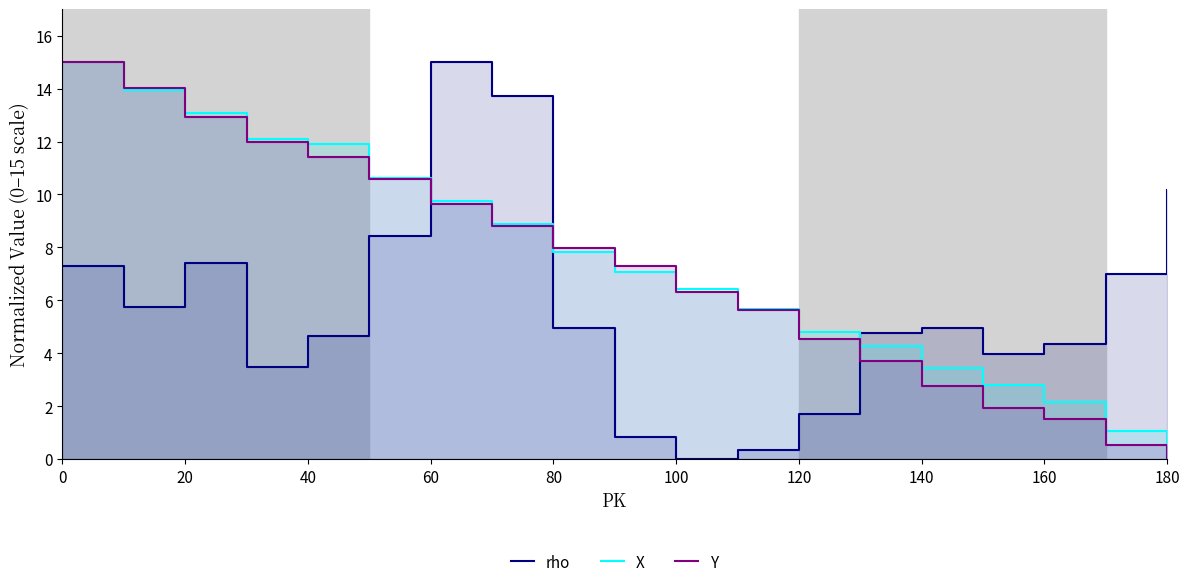

The value of rho at 180 is 10.2. True or false?

True